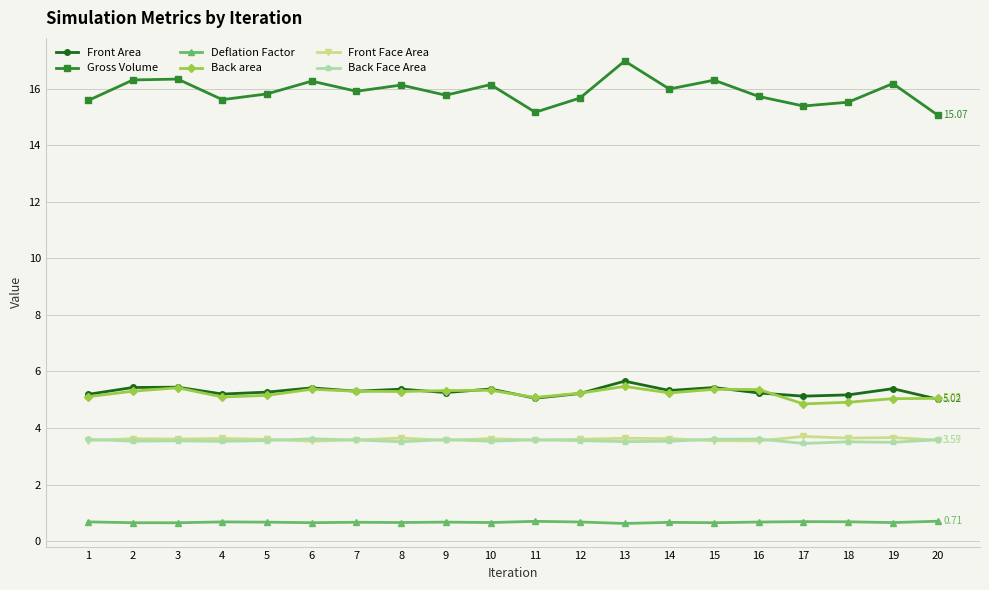

Is the value of Back Face Area at 1 greater than the value of Gross Volume at 7?

No